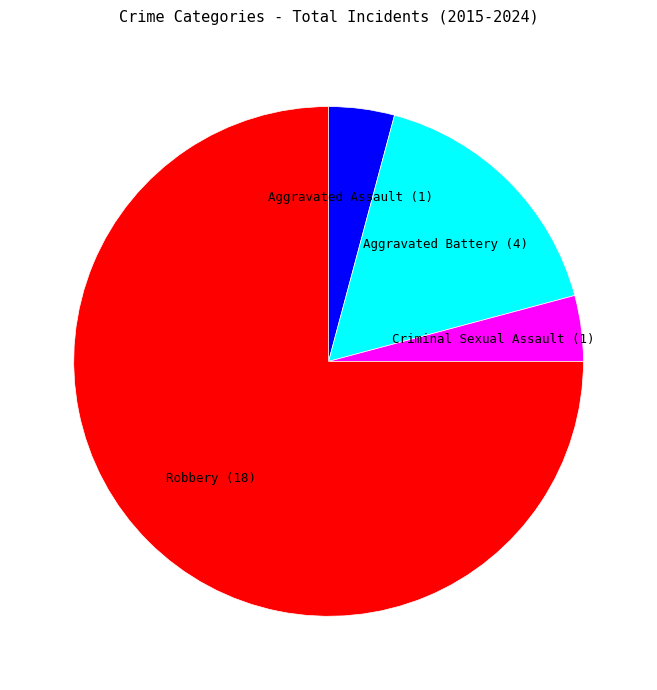

Does any single category account for the majority?

Yes